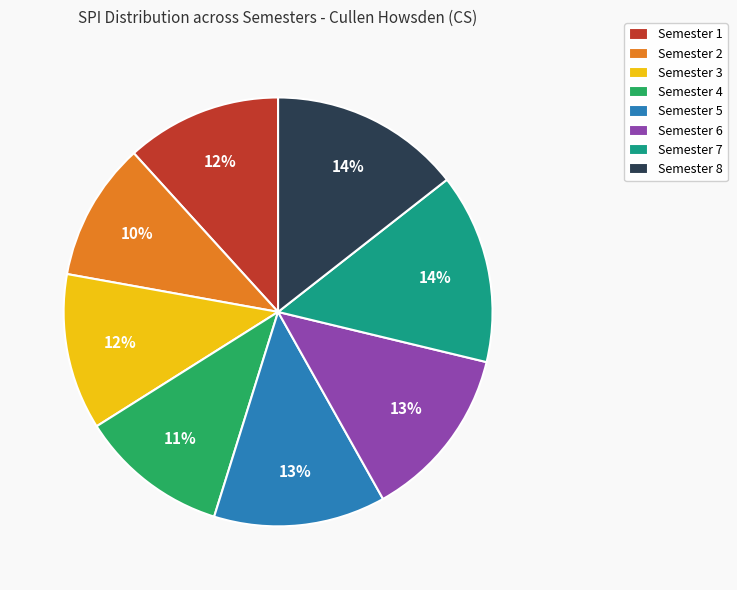

Combined, do Semester 6 and Semester 1 account for over 50%?

No